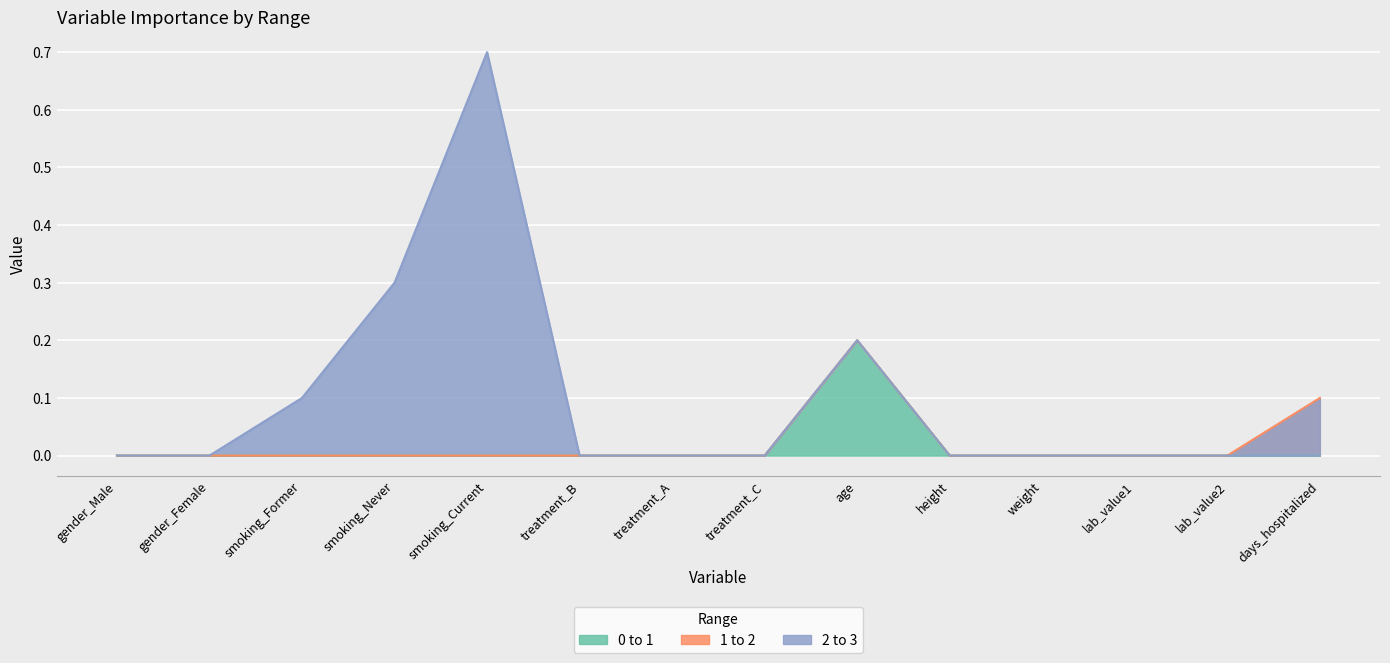

What is the label of the 14th point from the left?

days_hospitalized